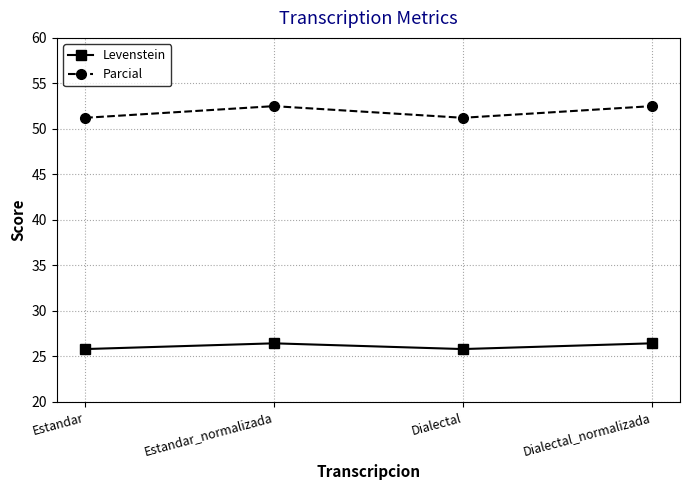

List the series in order of their peak value, highest first.

Parcial, Levenstein